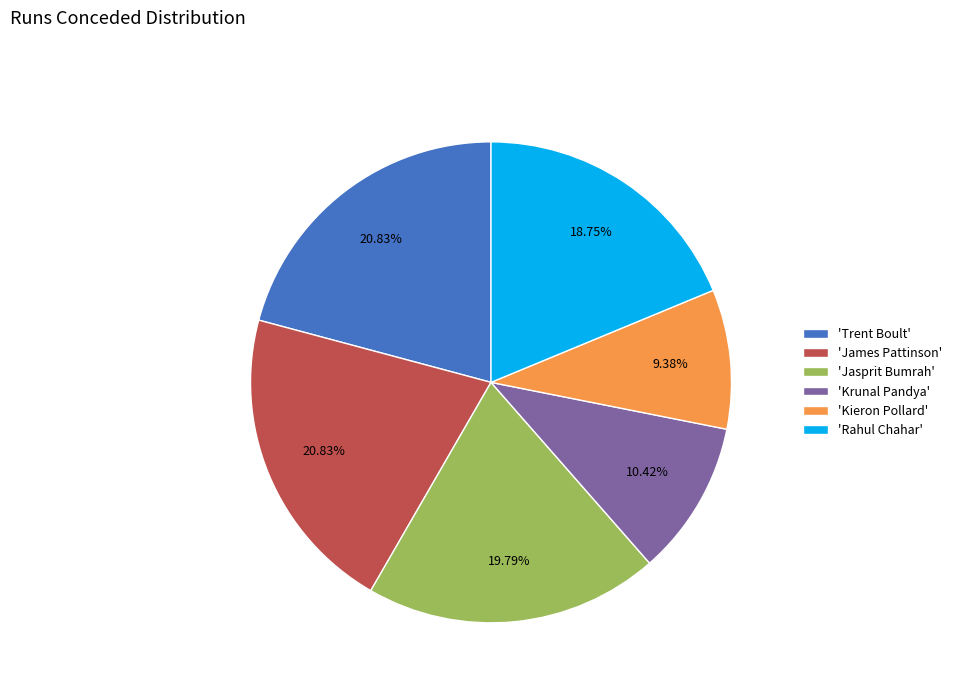

What is the ratio of the value at 'Trent Boult' to the value at 'Kieron Pollard'?

2.2